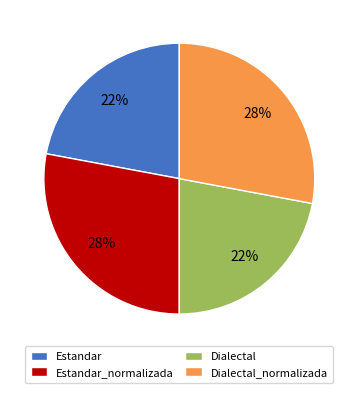

Between Estandar_normalizada and Dialectal, which is larger?

Estandar_normalizada